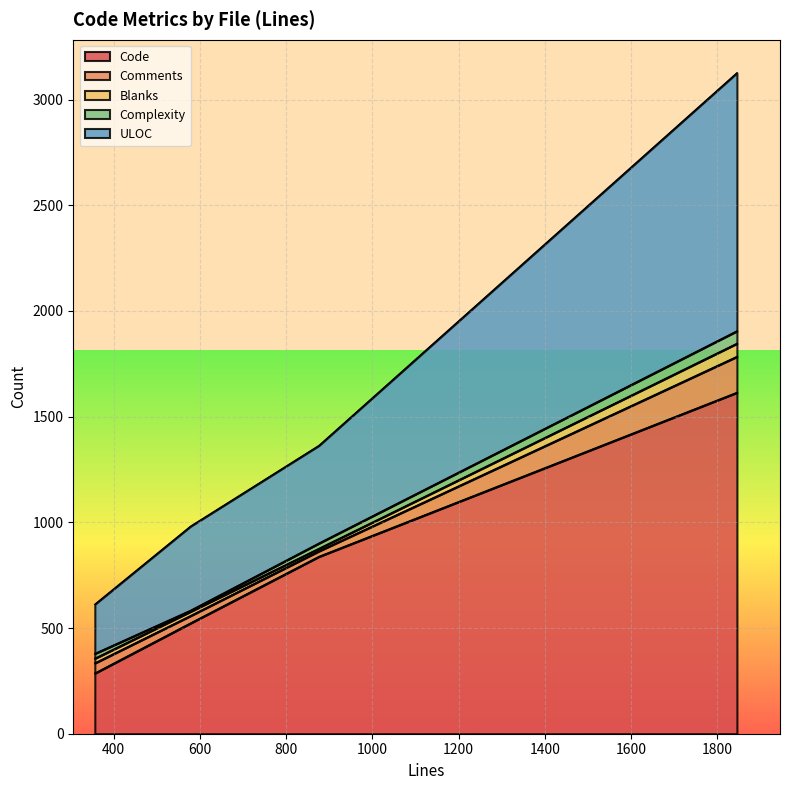

What are all the series names shown in the legend?

Code, Comments, Blanks, Complexity, ULOC